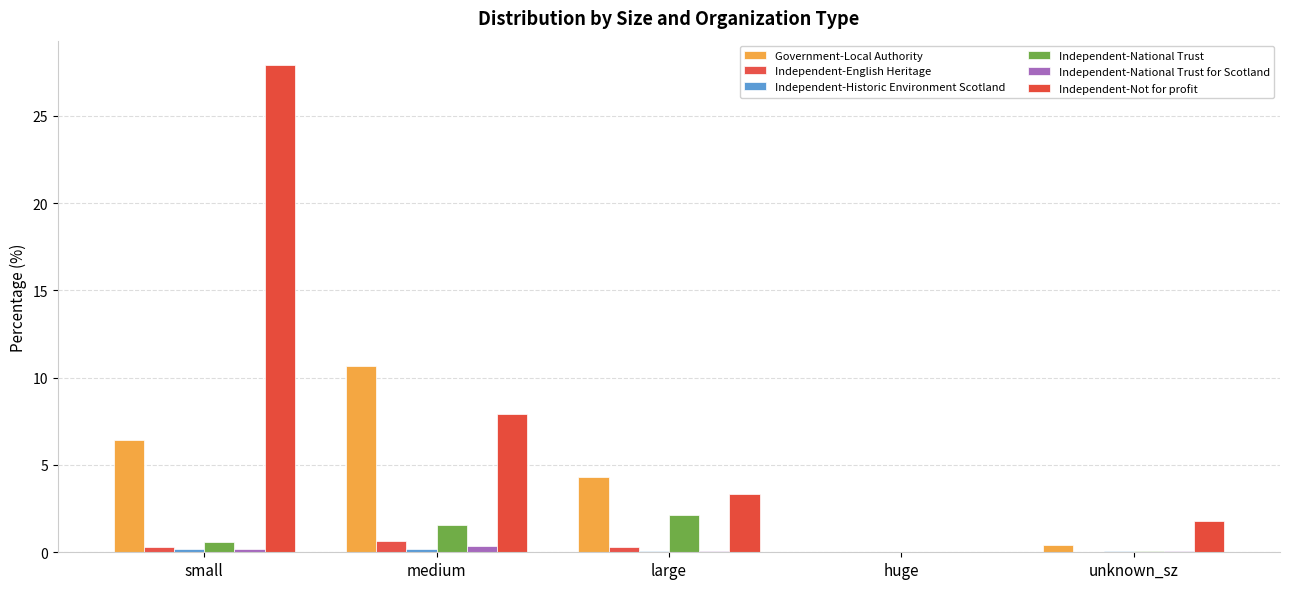

Which has a higher value, huge or small?

small